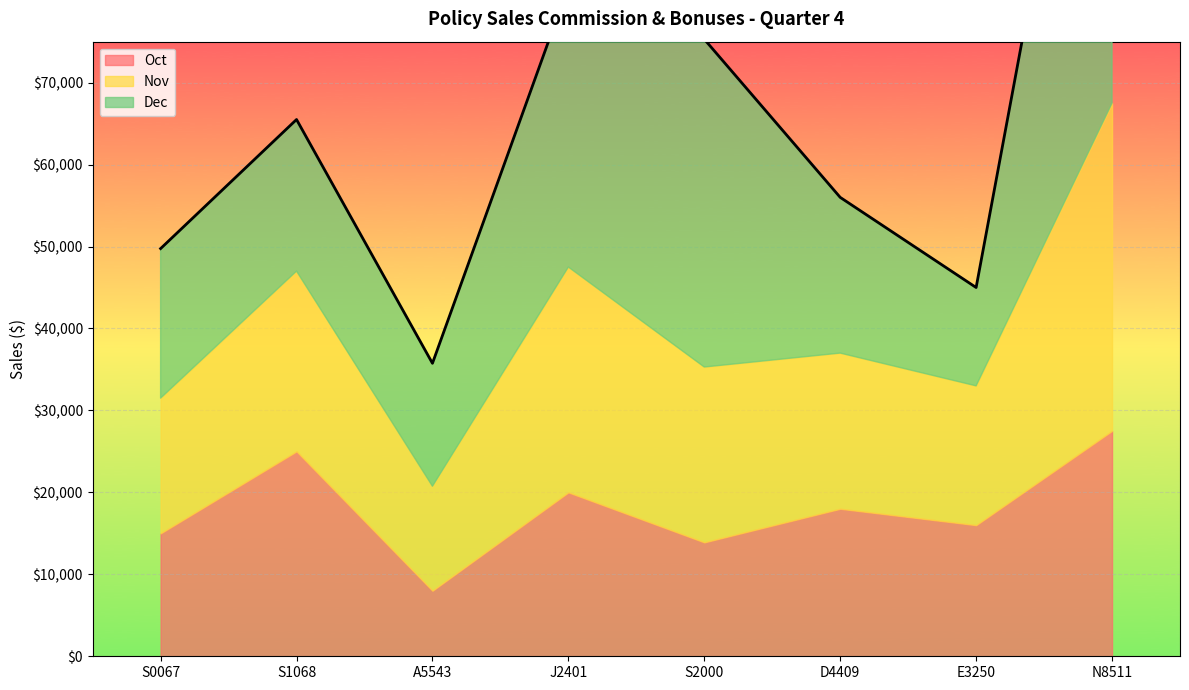

What is the difference between the Nov values at D4409 and J2401?

8500